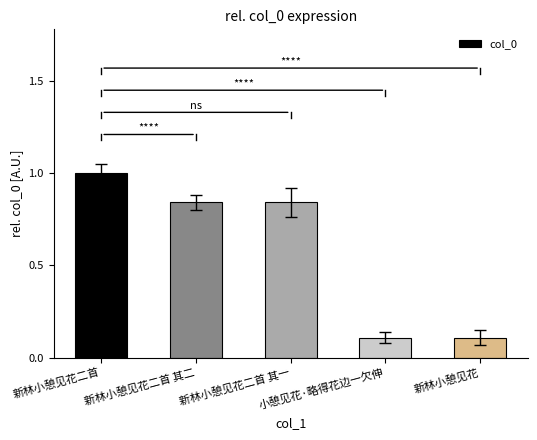

What is the label of the 5th bar from the right?

新林小憩见花二首